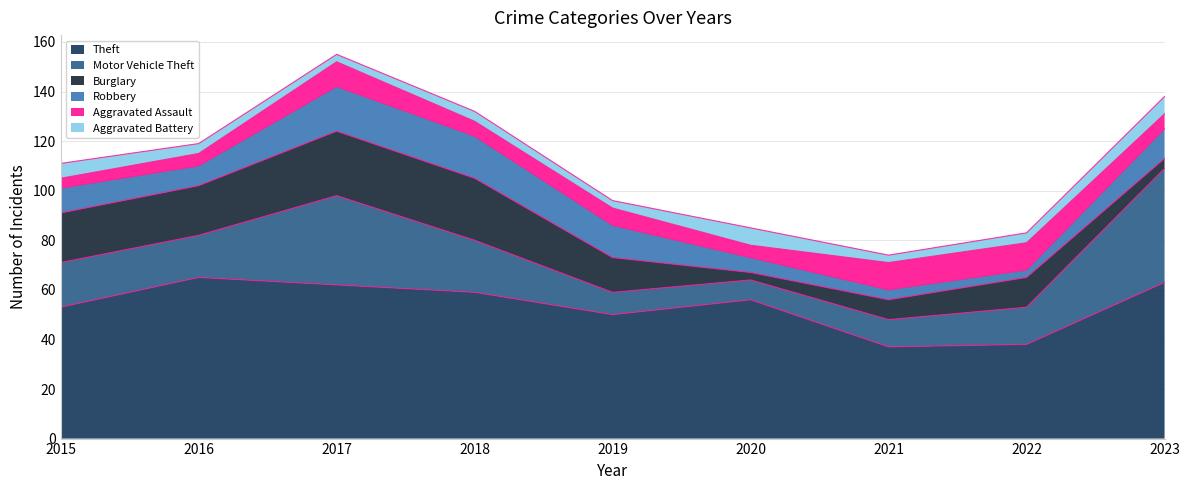

True or false: Theft and Robbery intersect in this chart.

False